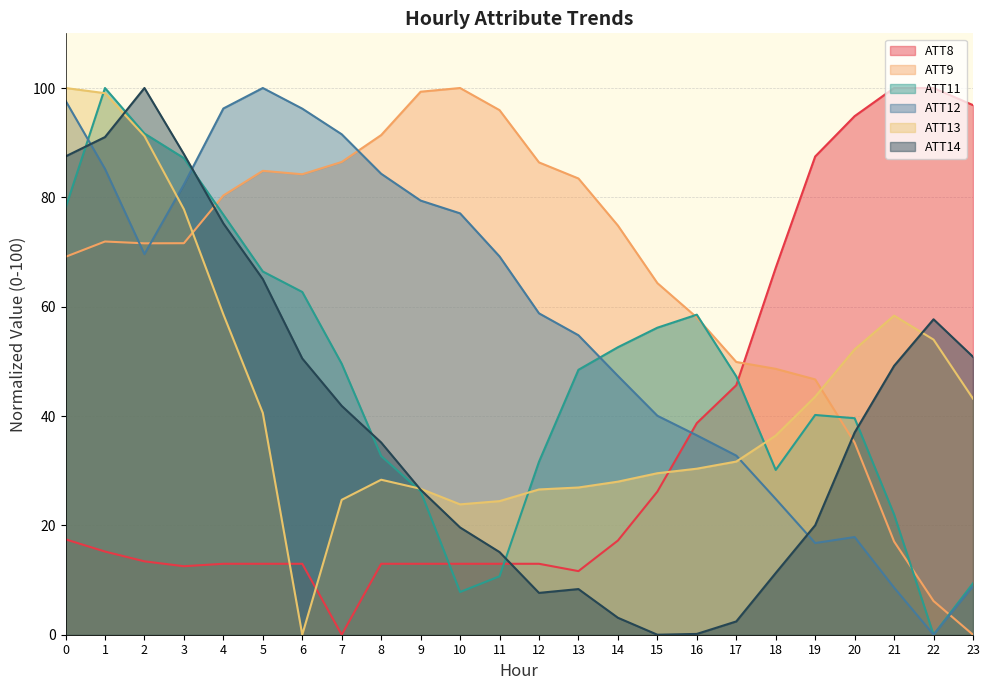

Which series ends up on top after the final intersection of ATT14 and ATT11?

ATT14